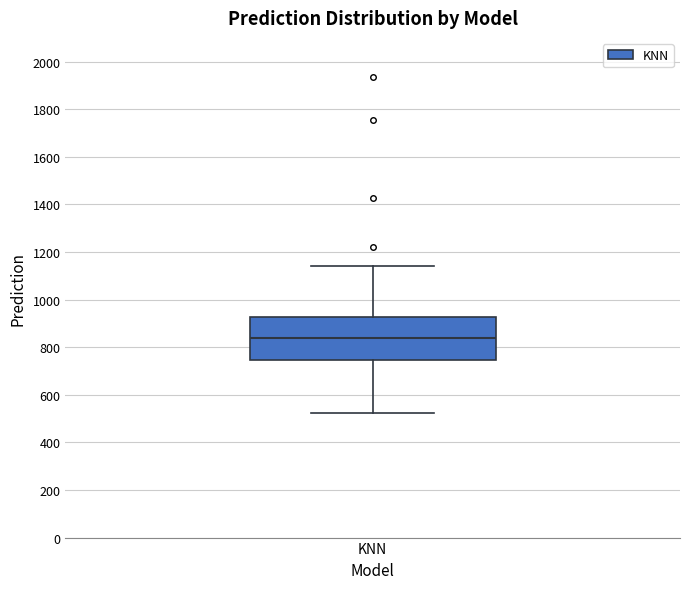

Transcribe this box plot: give where the median line is, the range the box spans, and where the two whiskers end, as read against the y-axis. The values are not printed on the chart, so give them approximately, as read against the axis.

median 840, box 740 to 920, whiskers 520 to 1140